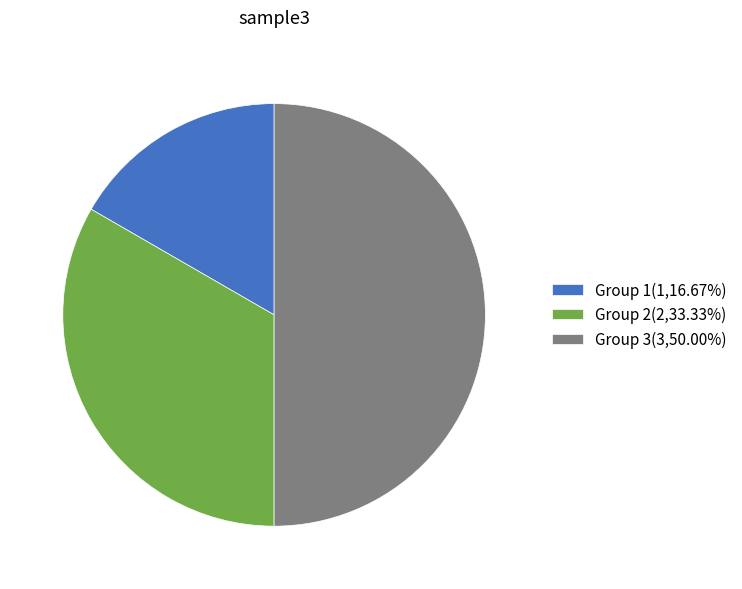

Between Group 1 and Group 3, which is larger?

Group 3